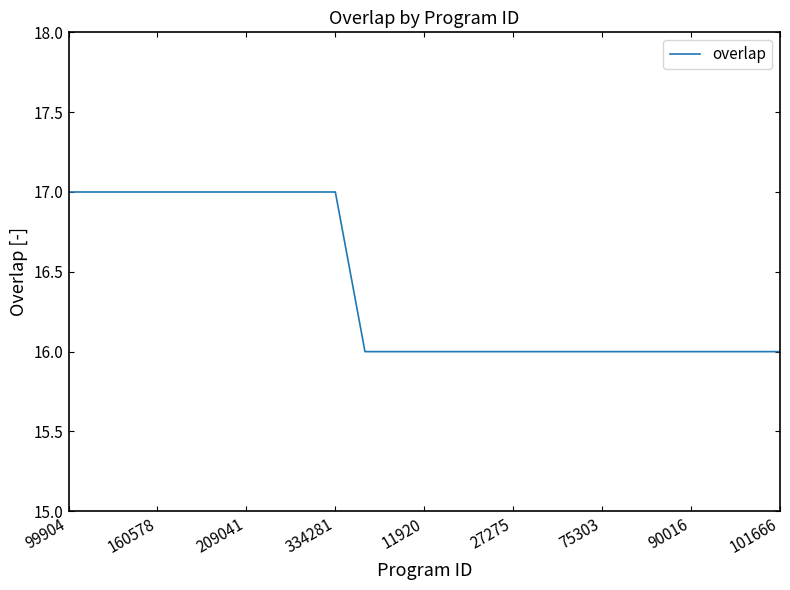

What is the smallest value displayed?

16